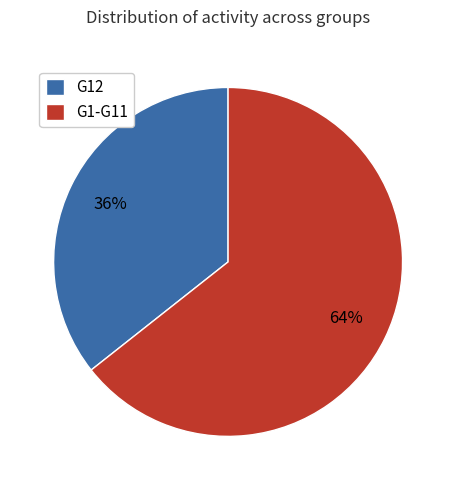

True or false: G12 accounts for 25% of the total.

False